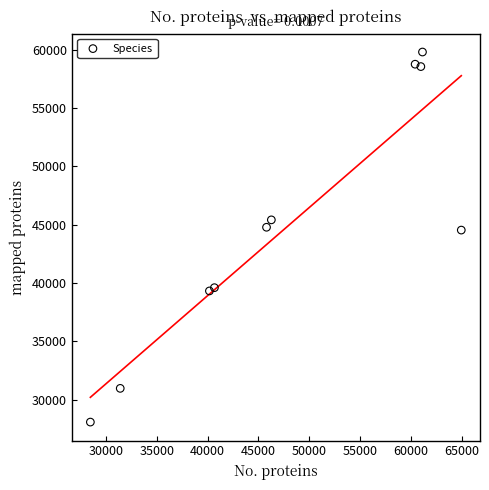

What is the average Y value?

44987